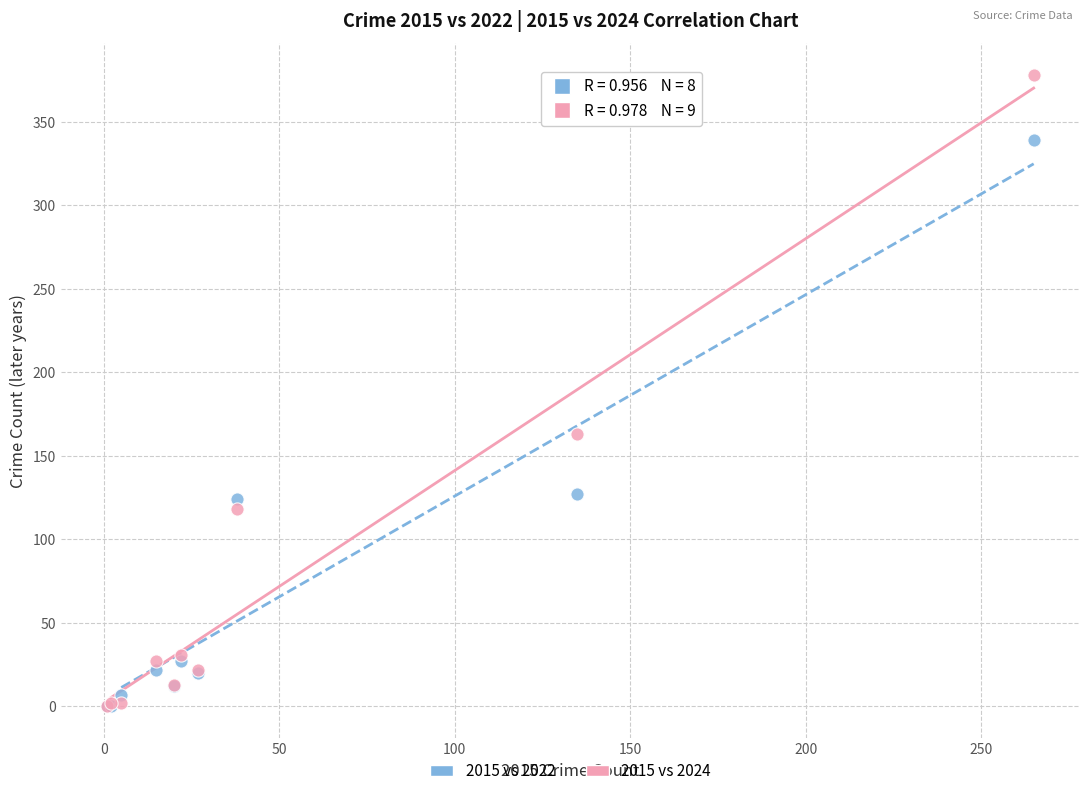

Across all series, what Y value is closest to 189?

163